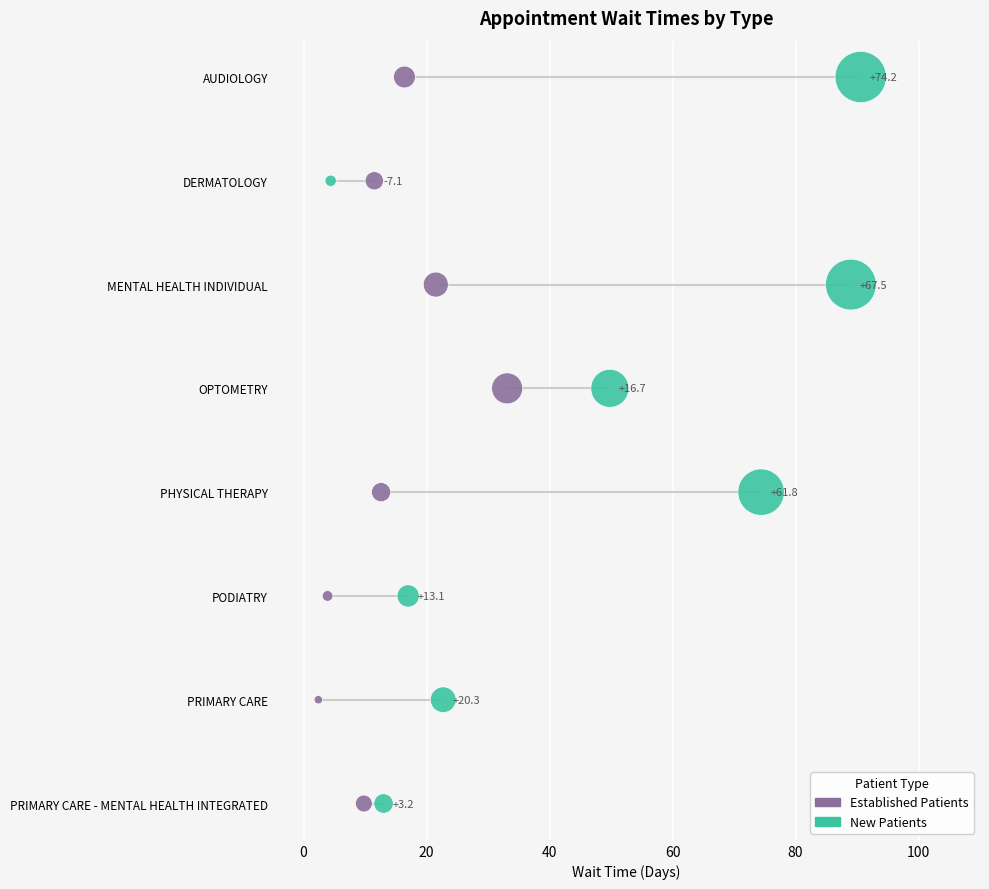

Is the value of NewPatients at 80 greater than the value of EstablishedPatients at −20?

Yes